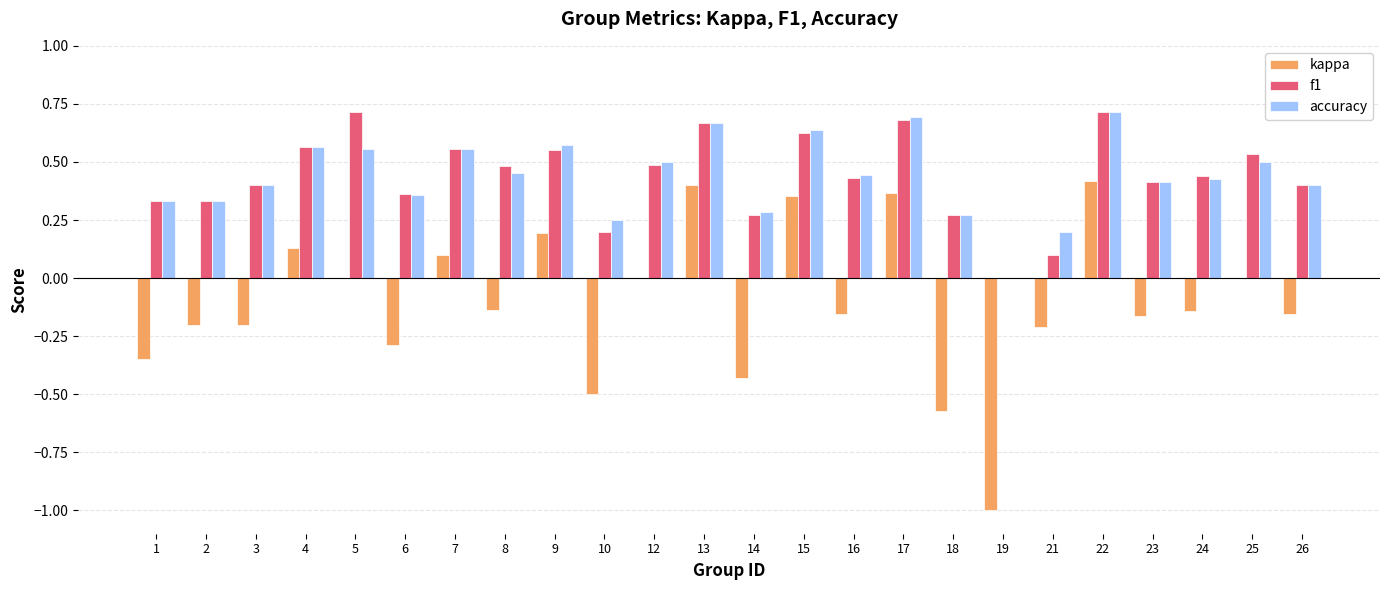

At which category is the sum across all series the highest?

22